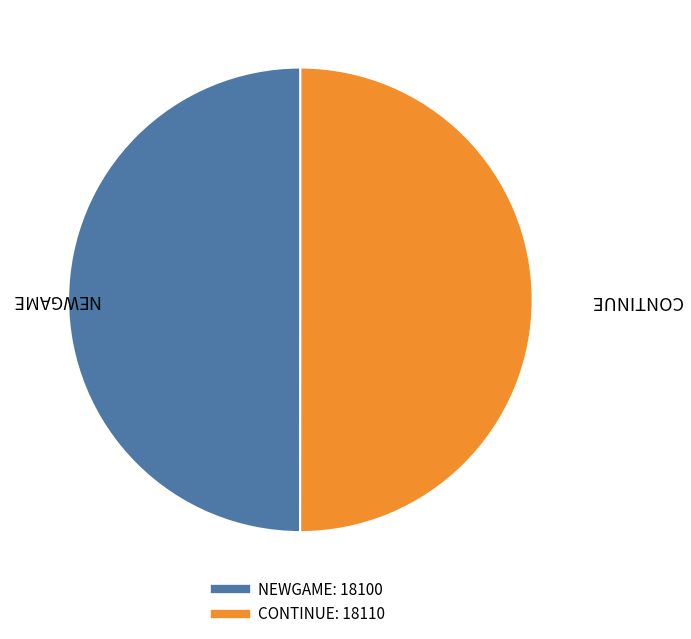

Approximately how many times larger is the value at NEWGAME compared to CONTINUE?

1.0